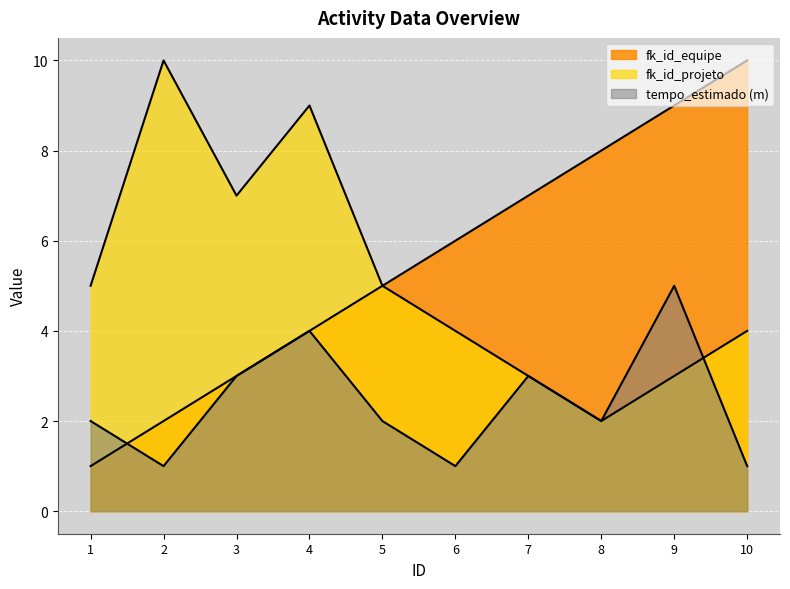

What is the sum of all fk_id_projeto values?

52